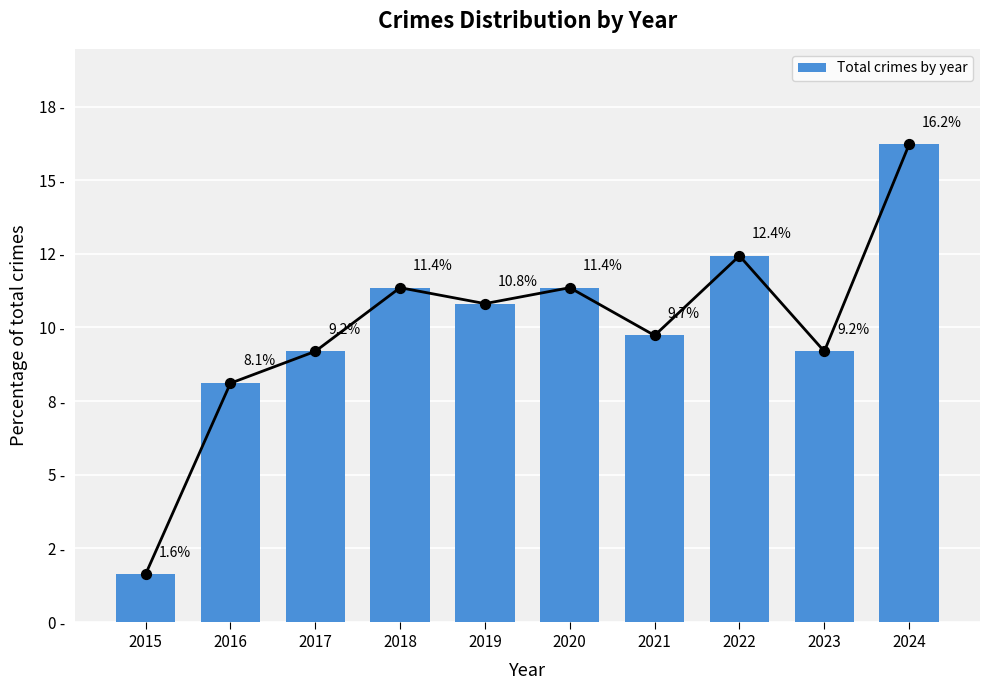

What is the change in value from 2021 to 2022?

+2.7